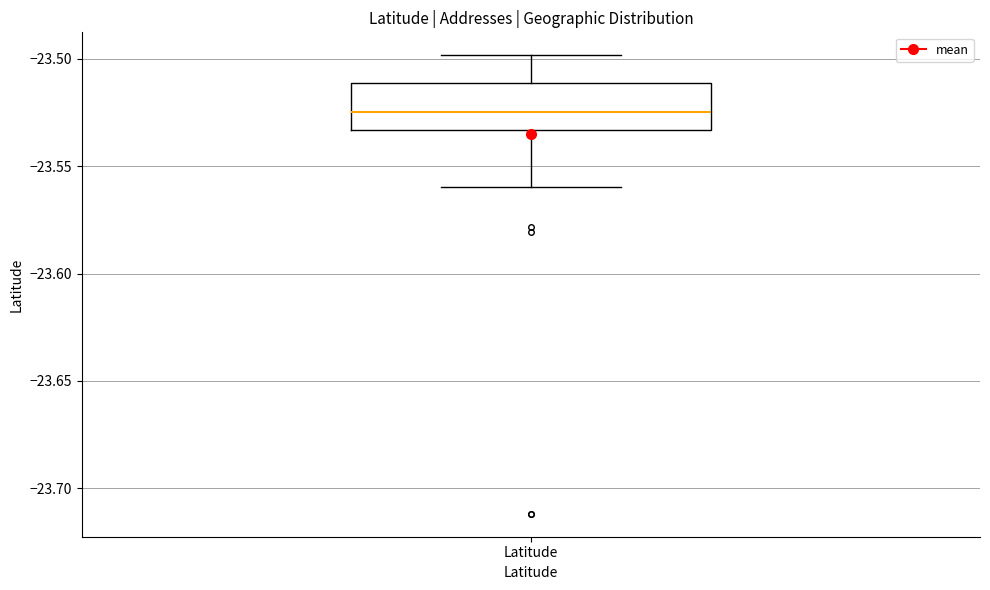

Where is the upper edge of the box for Latitude on the y-axis? The values are not printed on the chart, so give them approximately, as read against the axis.

-23.510